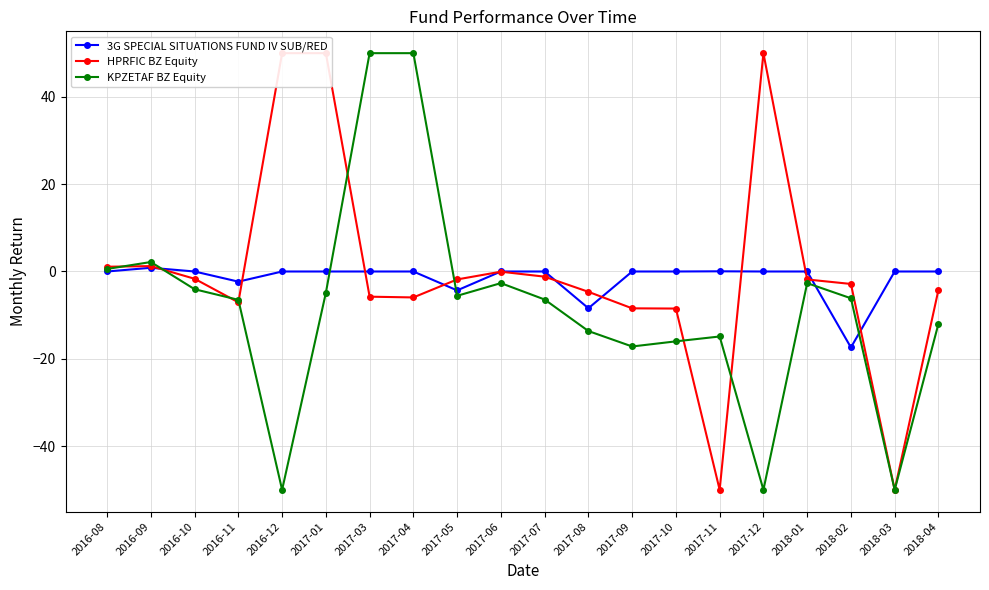

Rank the series at 2018-03 from lowest to highest value.

HPRFIC BZ Equity, KPZETAF BZ Equity, 3G SPECIAL SITUATIONS FUND IV SUB/RED